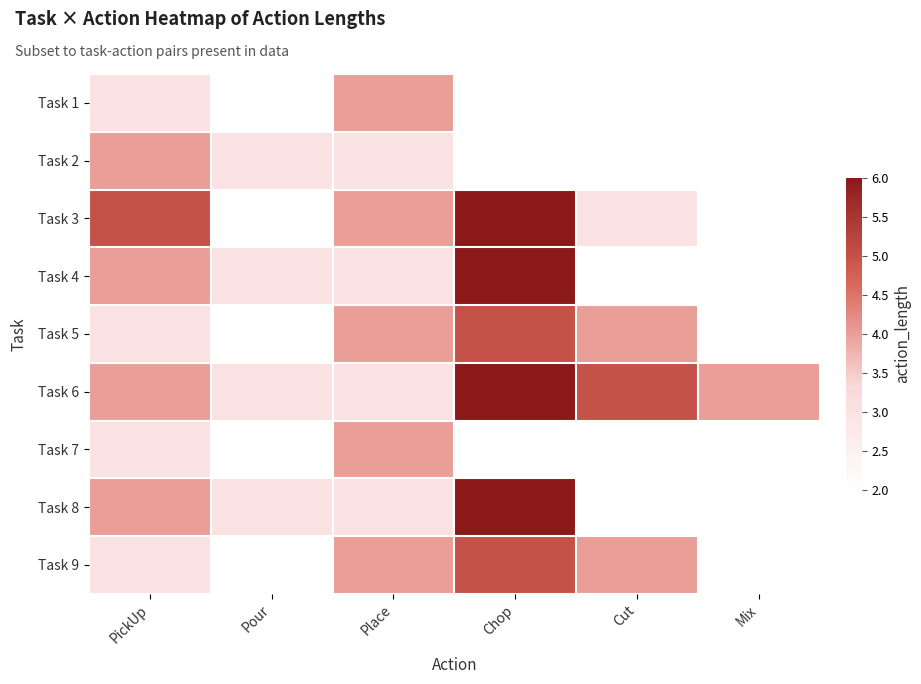

How many data points does each series have?

6